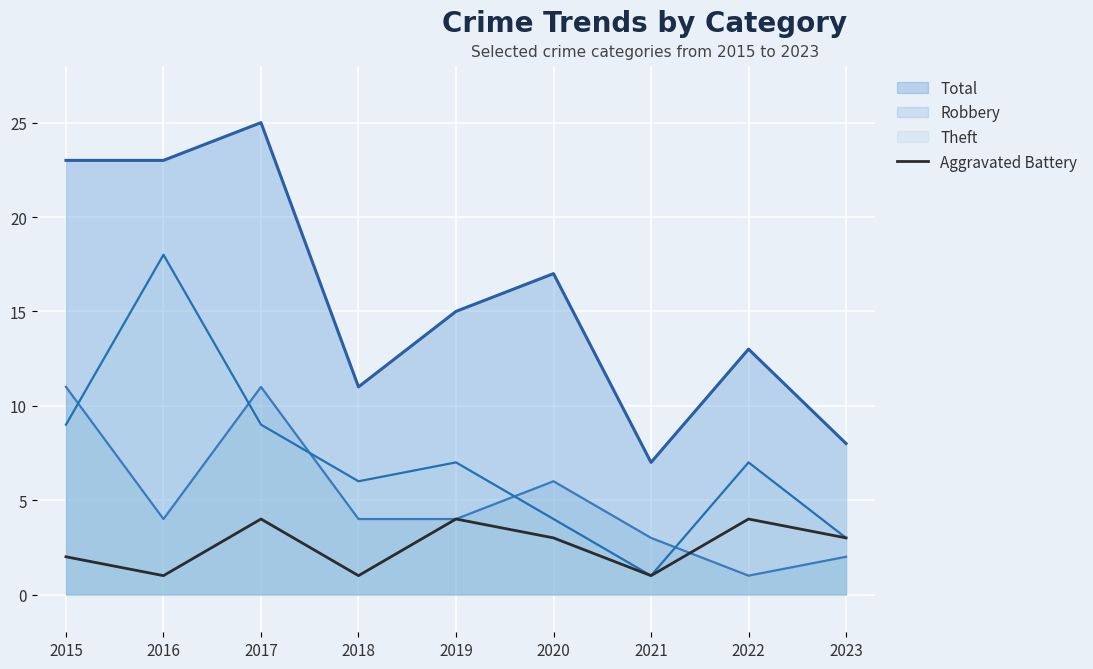

What is the average value?

3